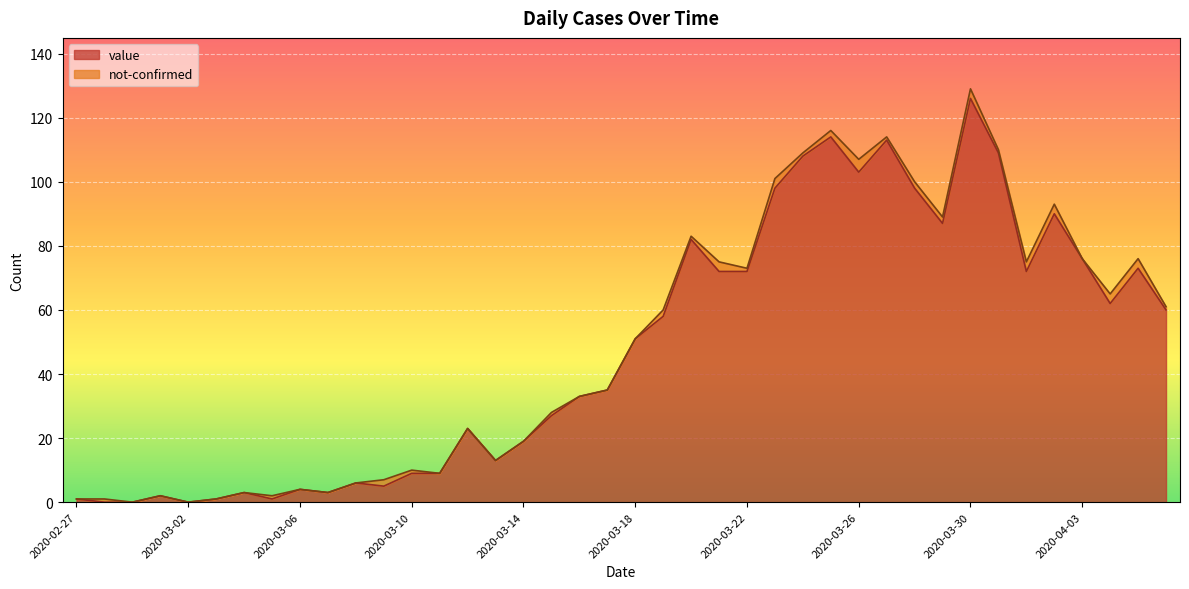

What is the approximate value at 2020-03-05?

1